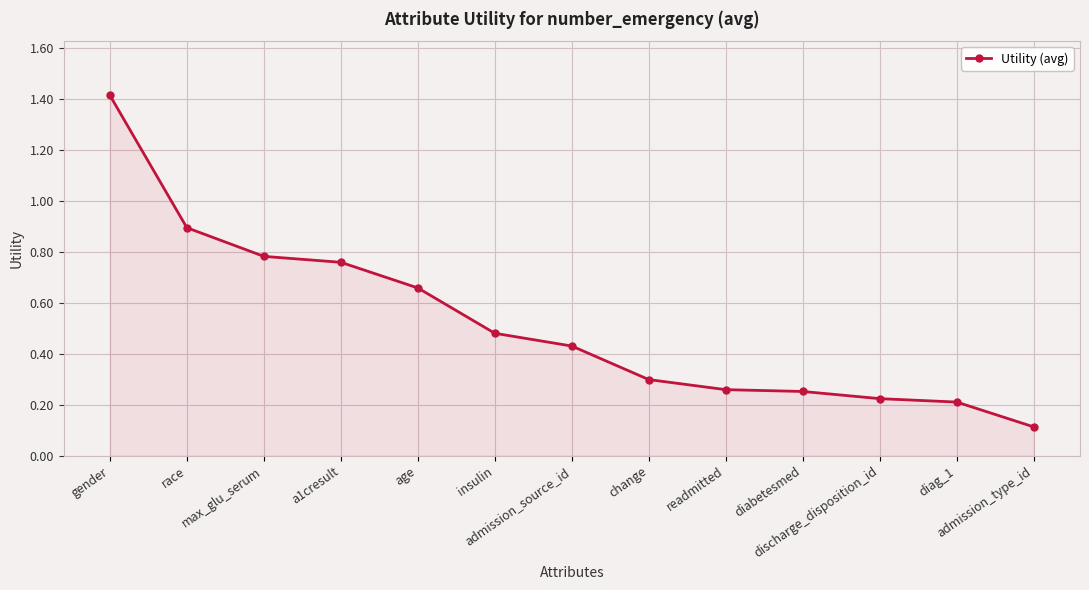

What is the maximum value shown in the chart?

1.4